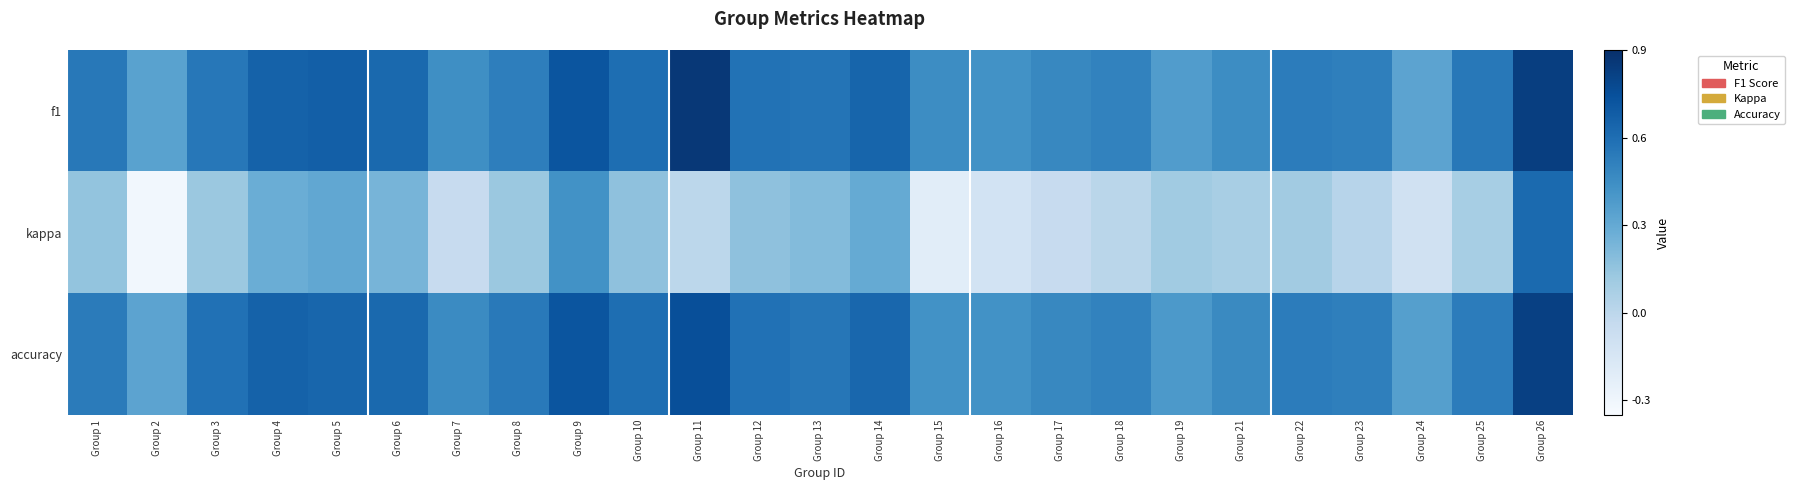

Rank the series by their maximum value, from lowest to highest.

kappa, accuracy, f1